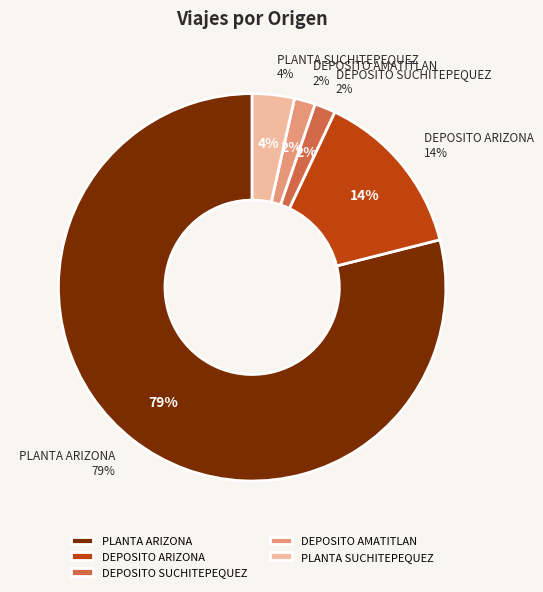

Rank the categories by value from highest to lowest.

PLANTA ARIZONA, DEPOSITO ARIZONA, PLANTA SUCHITEPEQUEZ, DEPOSITO SUCHITEPEQUEZ, DEPOSITO AMATITLAN